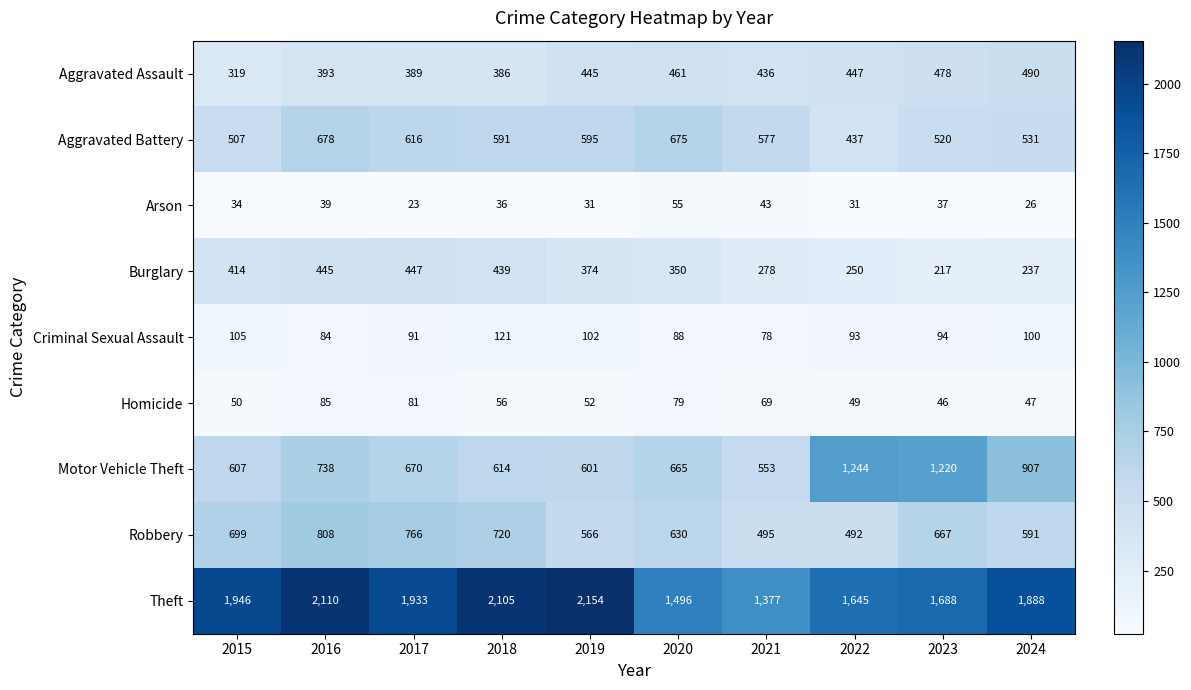

What is the smallest value displayed?

23